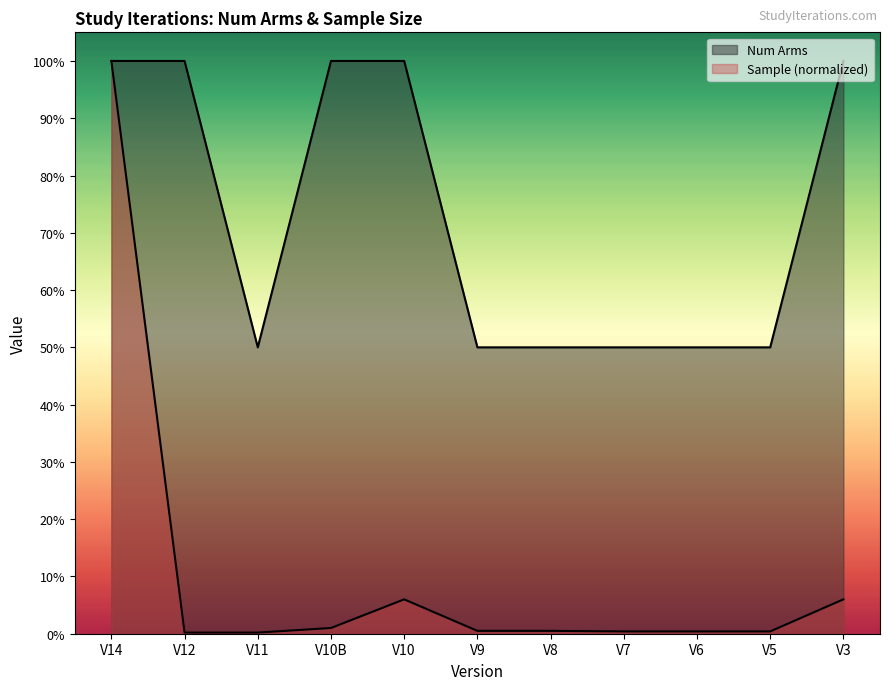

True or false: Num Arms and Sample cross at least once.

False